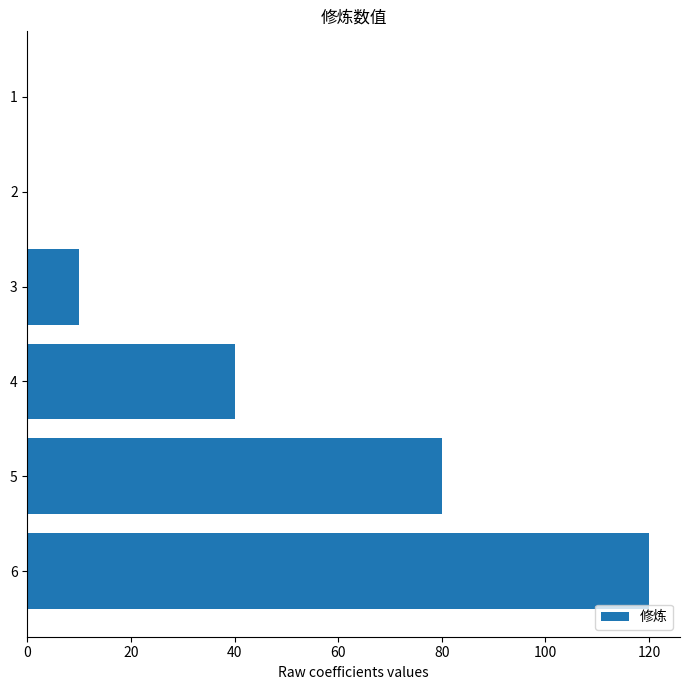

Which label corresponds to the largest value in the chart?

6